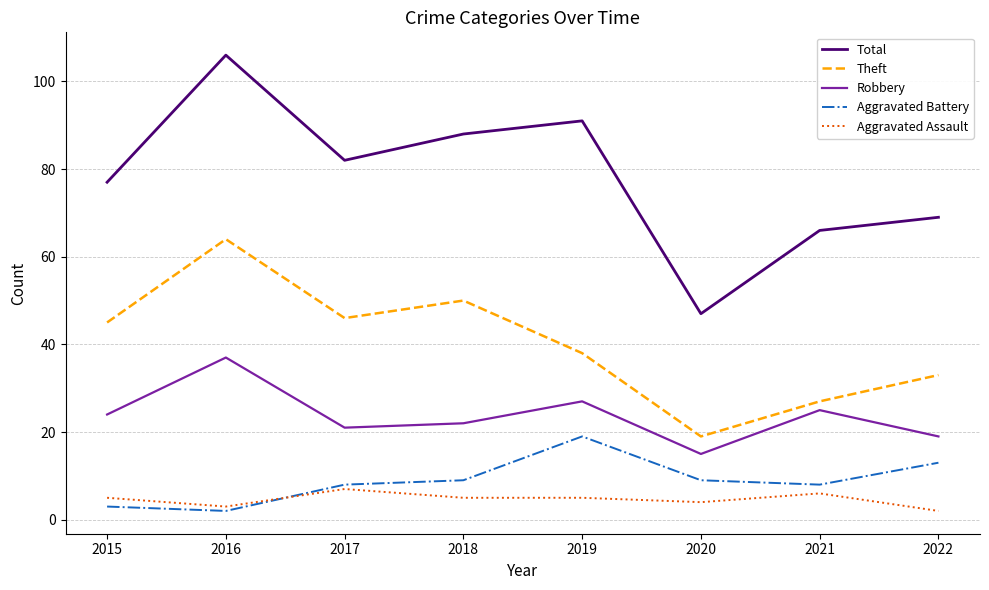

True or false: Aggravated Assault and Robbery cross at least once.

False